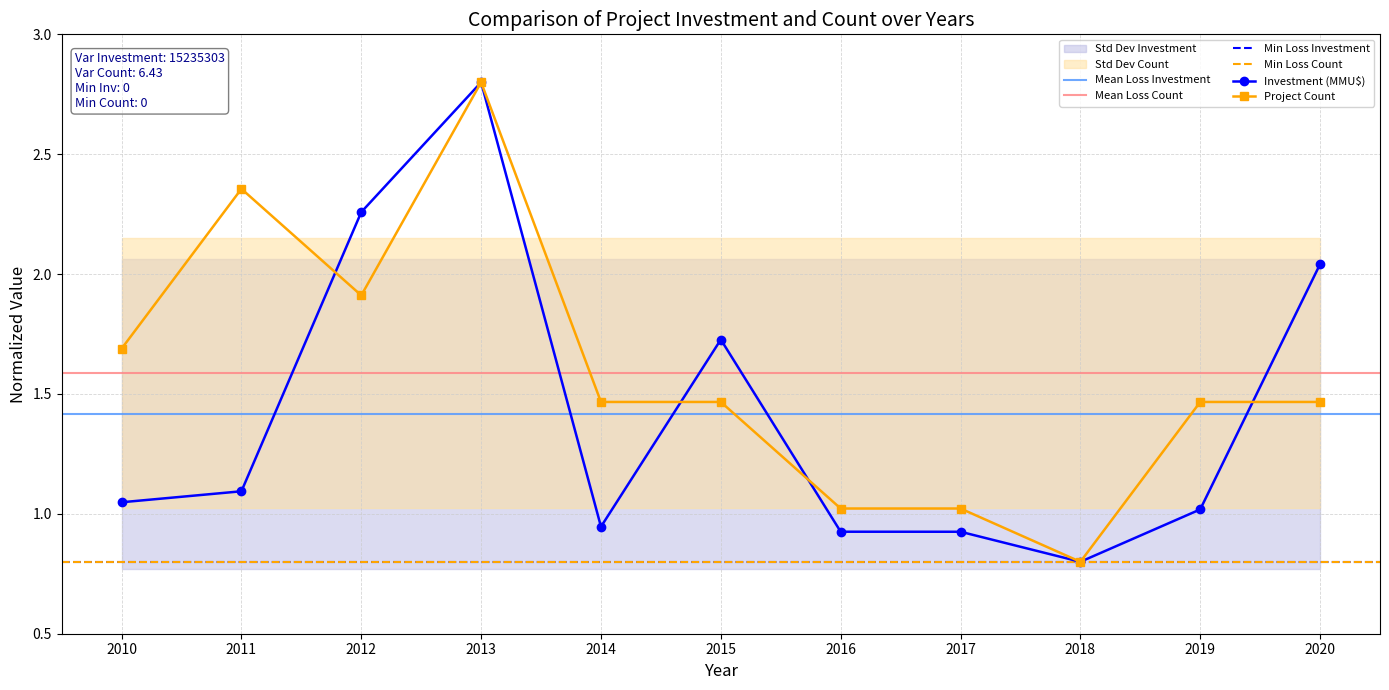

How many lines are shown in the chart?

2